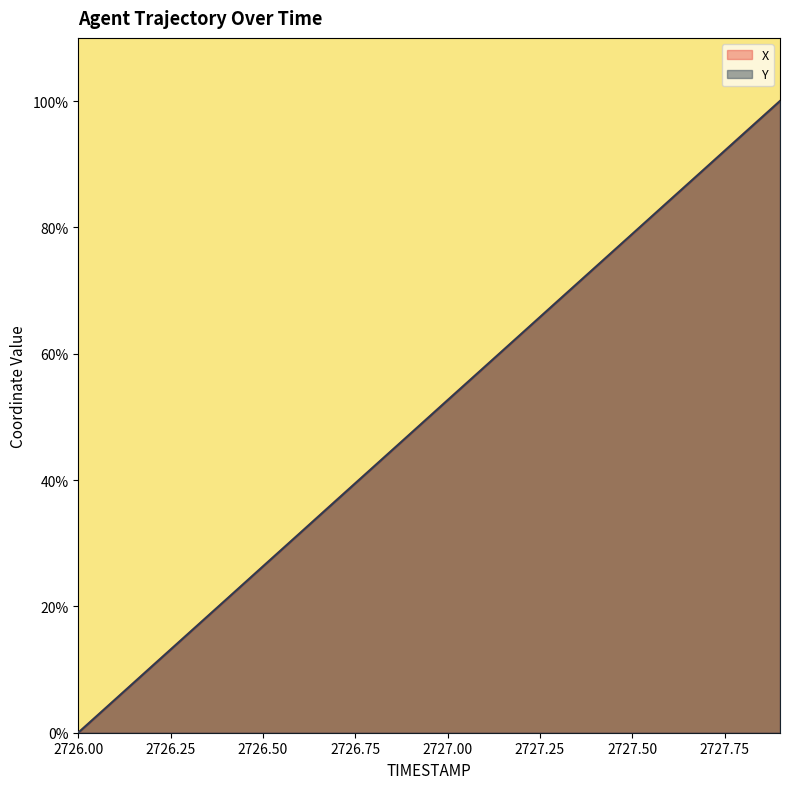

Which series ends up on top after the final intersection of X and Y?

X